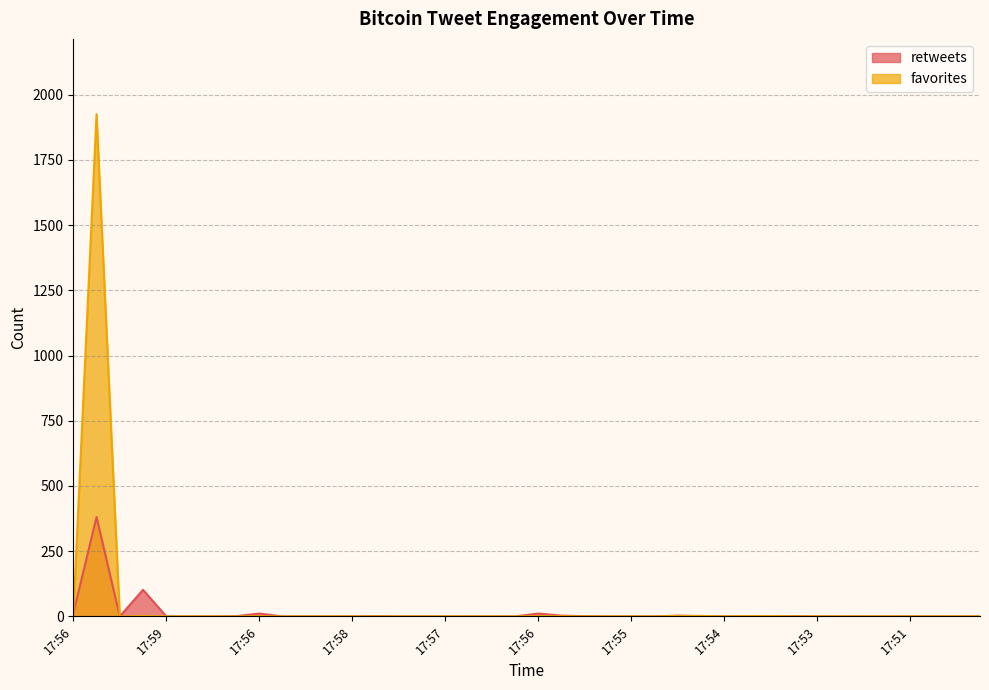

What is the label of the 24th point from the left?

17:56